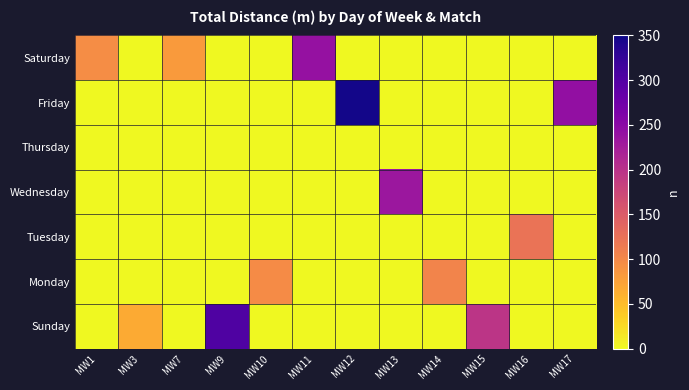

Rank the series at MW11 from highest to lowest value.

Saturday, Friday, Thursday, Wednesday, Tuesday, Monday, Sunday